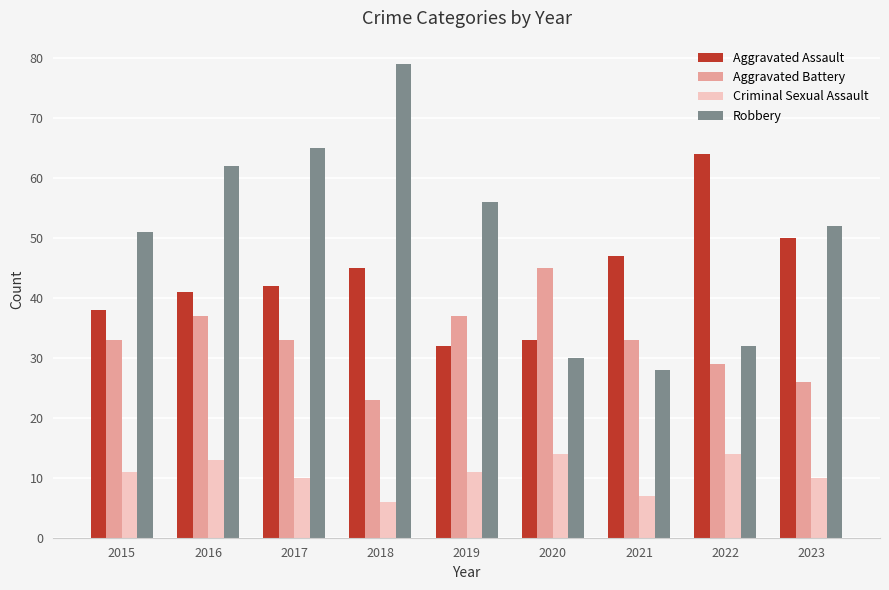

What are all the series names shown in the legend?

Aggravated Assault, Aggravated Battery, Criminal Sexual Assault, Robbery